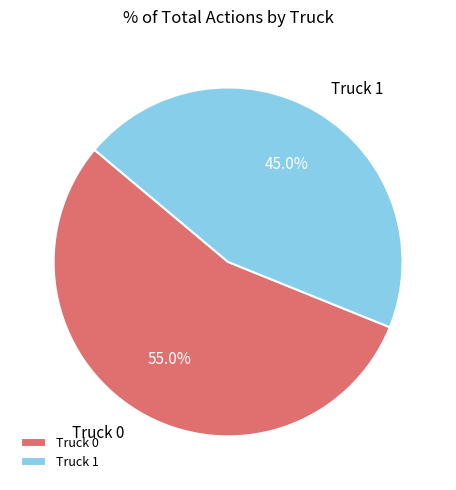

The Truck 1 slice represents 45% of the pie. True or false?

True